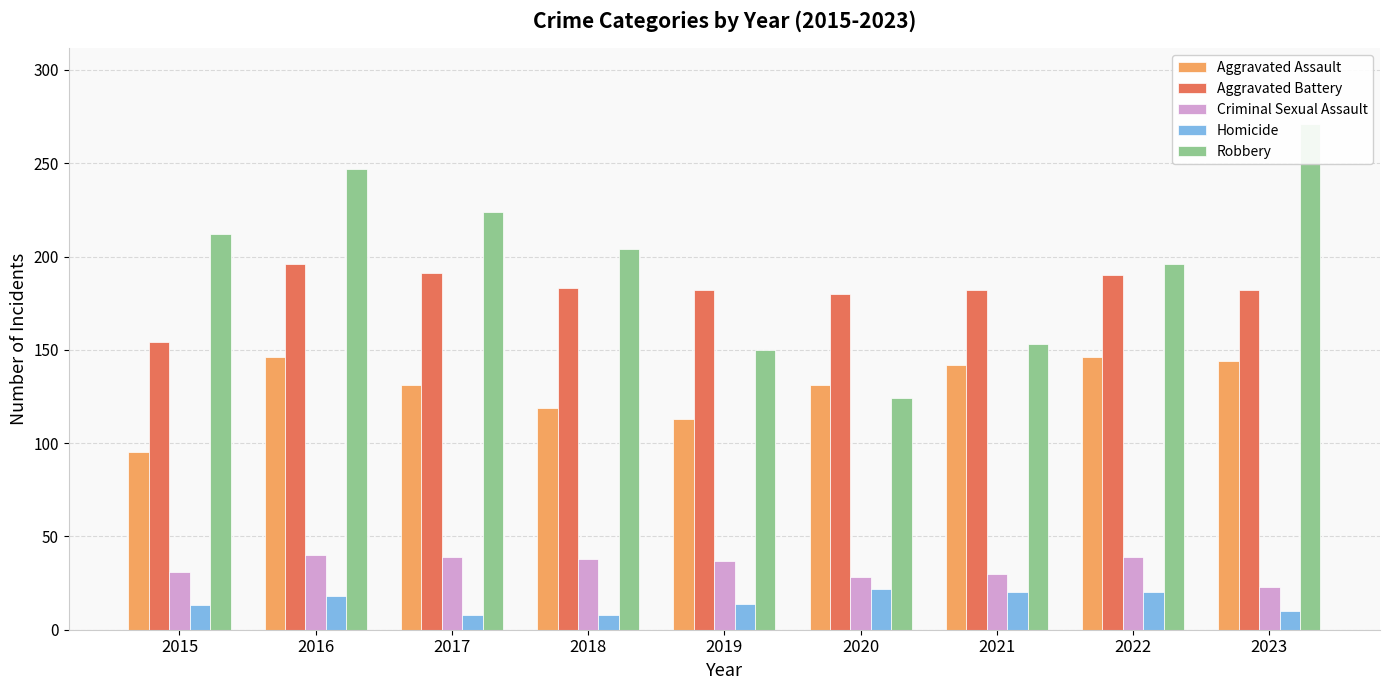

How many bars are there in each group?

5